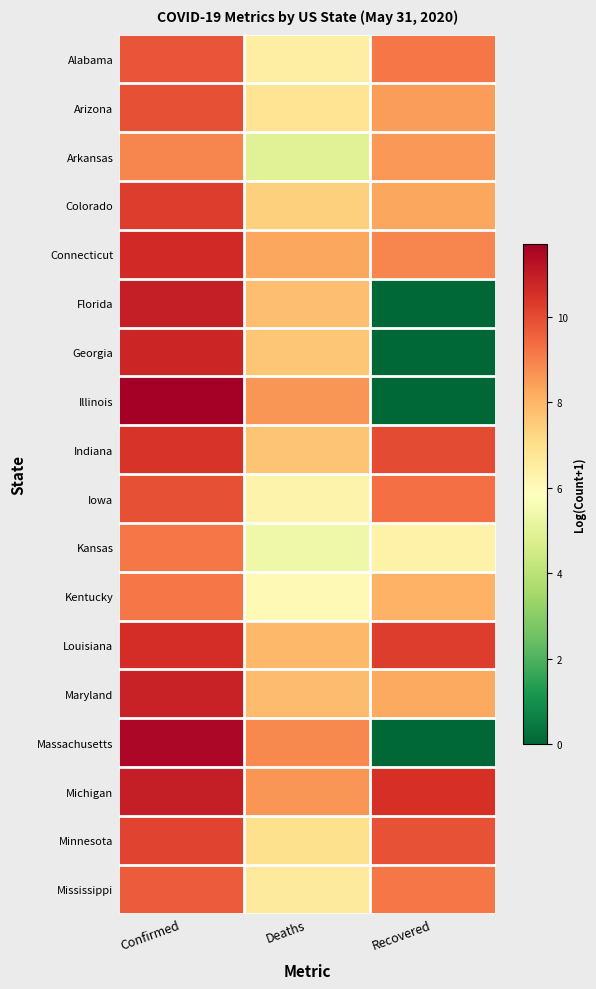

Reading left to right, what are all the values shown in this chart?

Alabama: Confirmed=9.8	Deaths=6.4	Recovered=9.1
Arizona: Confirmed=9.9	Deaths=6.8	Recovered=8.5
Arkansas: Confirmed=8.9	Deaths=4.9	Recovered=8.6
Colorado: Confirmed=10.3	Deaths=7.4	Recovered=8.3
Connecticut: Confirmed=10.7	Deaths=8.3	Recovered=8.9
Florida: Confirmed=10.9	Deaths=7.8	Recovered=0.0
Georgia: Confirmed=10.8	Deaths=7.6	Recovered=0.0
Illinois: Confirmed=11.7	Deaths=8.6	Recovered=0.0
Indiana: Confirmed=10.5	Deaths=7.7	Recovered=10.0
Iowa: Confirmed=9.9	Deaths=6.3	Recovered=9.3
Kansas: Confirmed=9.2	Deaths=5.4	Recovered=6.3
Kentucky: Confirmed=9.2	Deaths=6.1	Recovered=8.1
Louisiana: Confirmed=10.6	Deaths=7.9	Recovered=10.3
Maryland: Confirmed=10.9	Deaths=7.8	Recovered=8.2
Massachusetts: Confirmed=11.5	Deaths=8.8	Recovered=0.0
Michigan: Confirmed=11.0	Deaths=8.6	Recovered=10.5
Minnesota: Confirmed=10.1	Deaths=7.0	Recovered=9.8
Mississippi: Confirmed=9.7	Deaths=6.6	Recovered=9.1